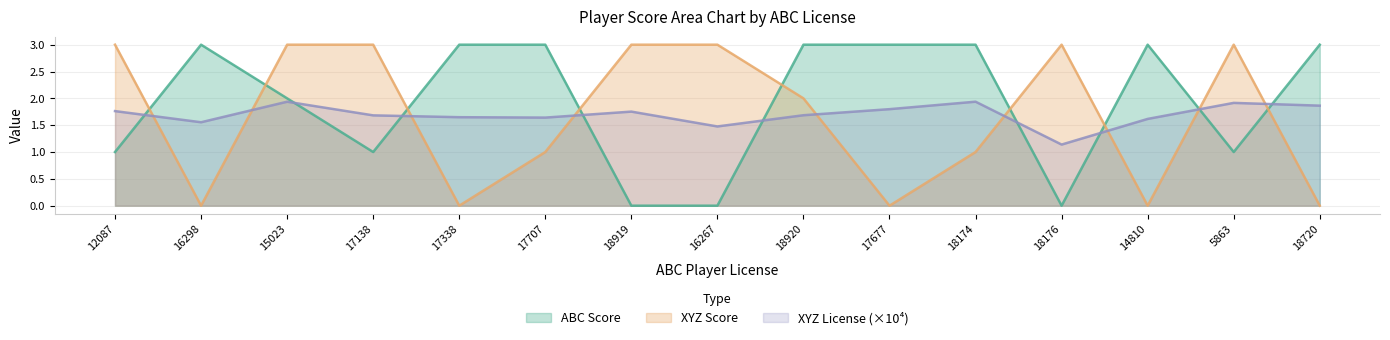

Between which two adjacent categories do ABC Score and XYZ Score first intersect?

12087 and 16298